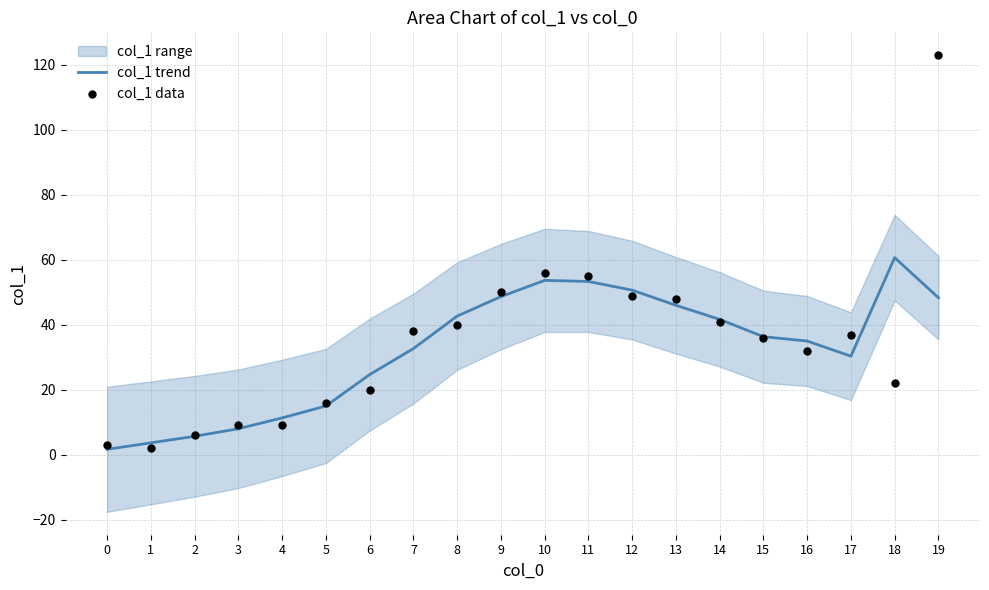

The value of col_1 trend at 8 is 42.7. True or false?

True